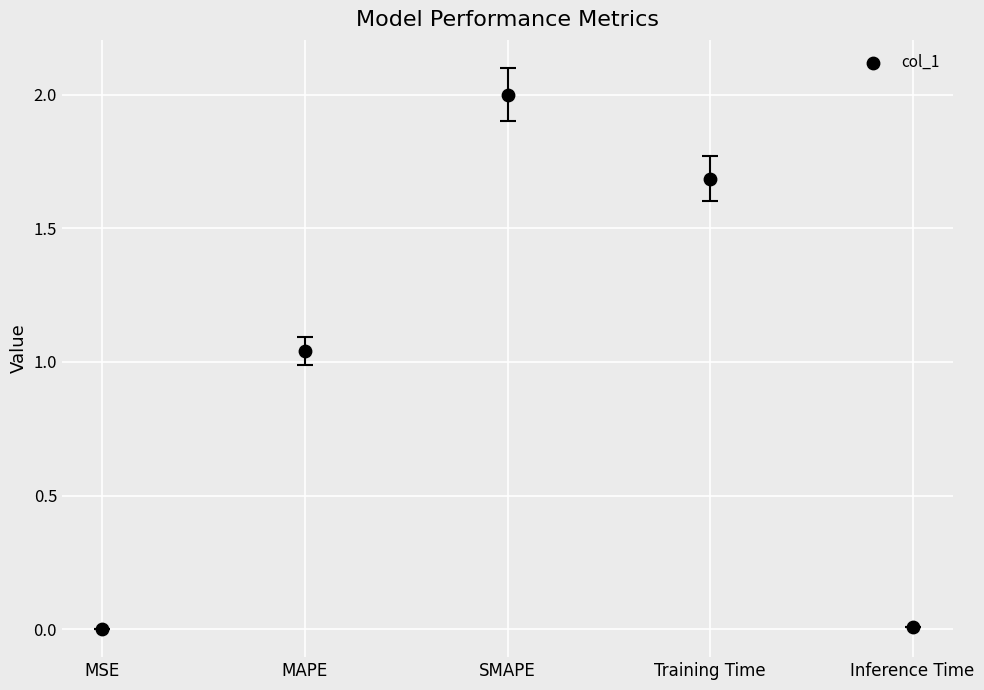

What is the range of Y values (max minus min)?

2.0